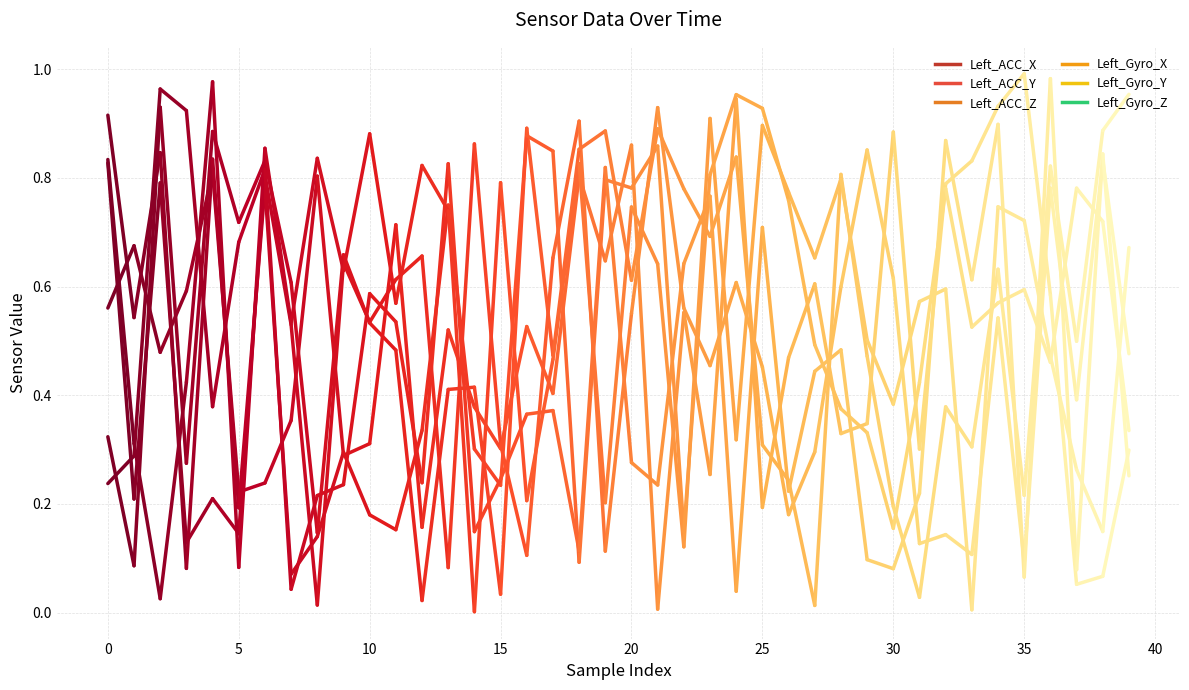

At which category is the sum across all series the highest?

6